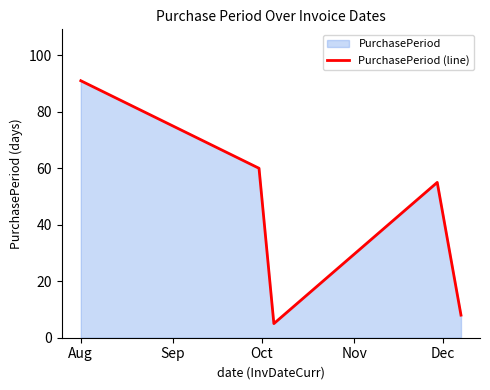

What is the sum of the values at Sep and Nov?

115